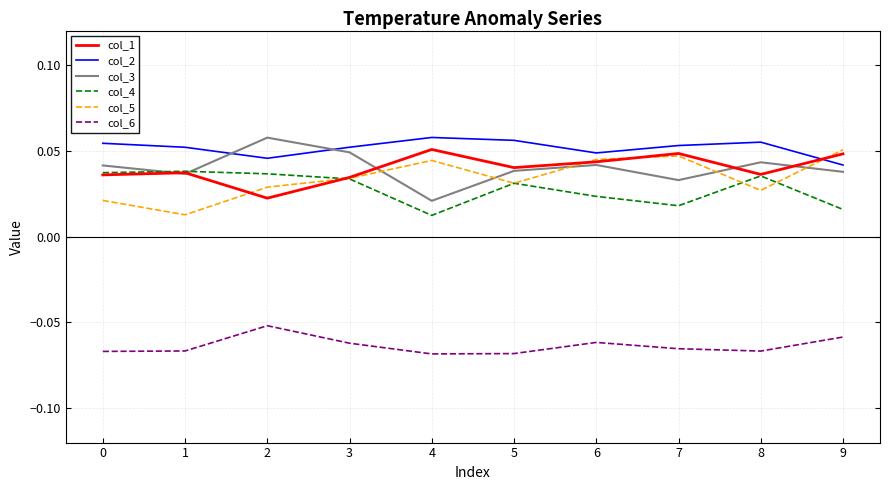

True or false: col_6 and col_5 cross at least once.

False